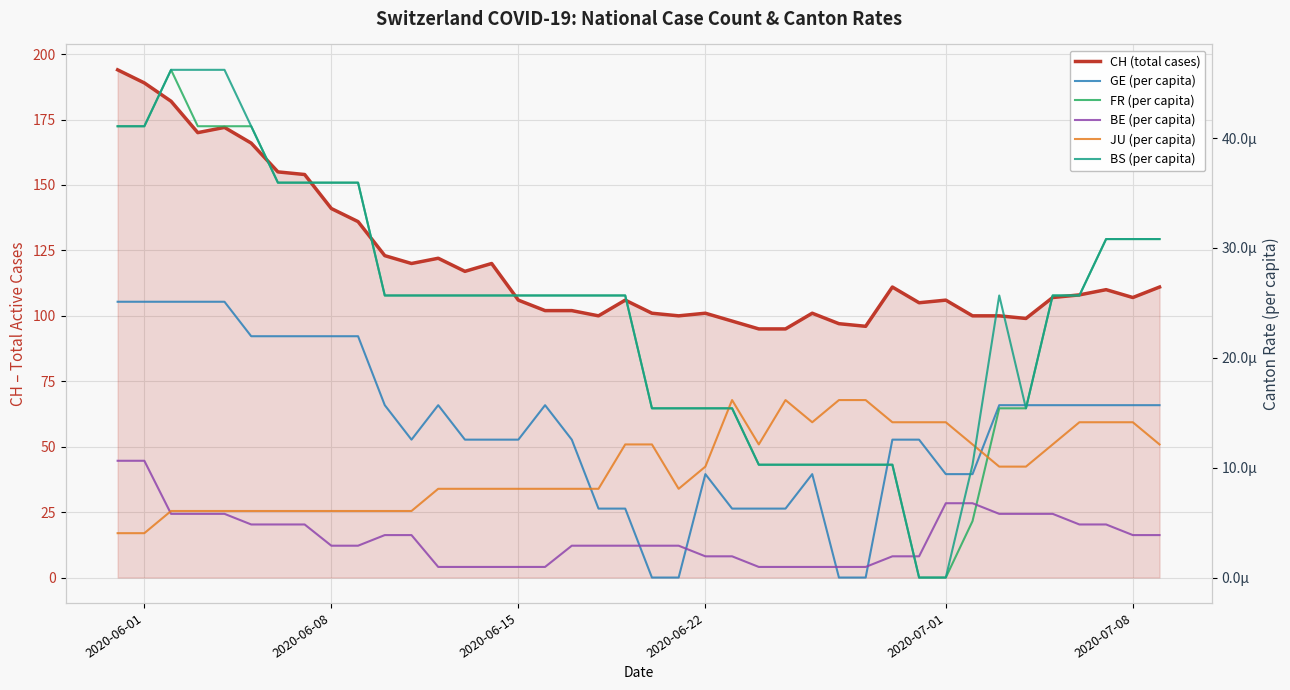

Does the chart display data point markers on the line(s)?

No